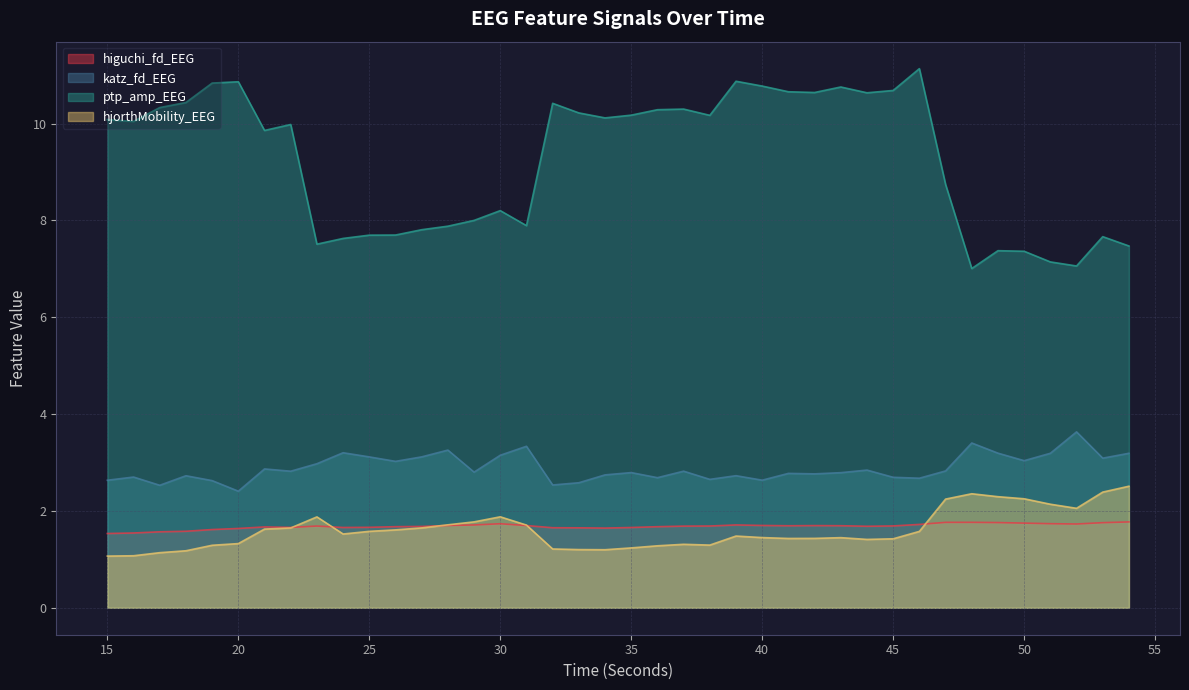

True or false: hjorthMobility_EEG and katz_fd_EEG intersect in this chart.

False